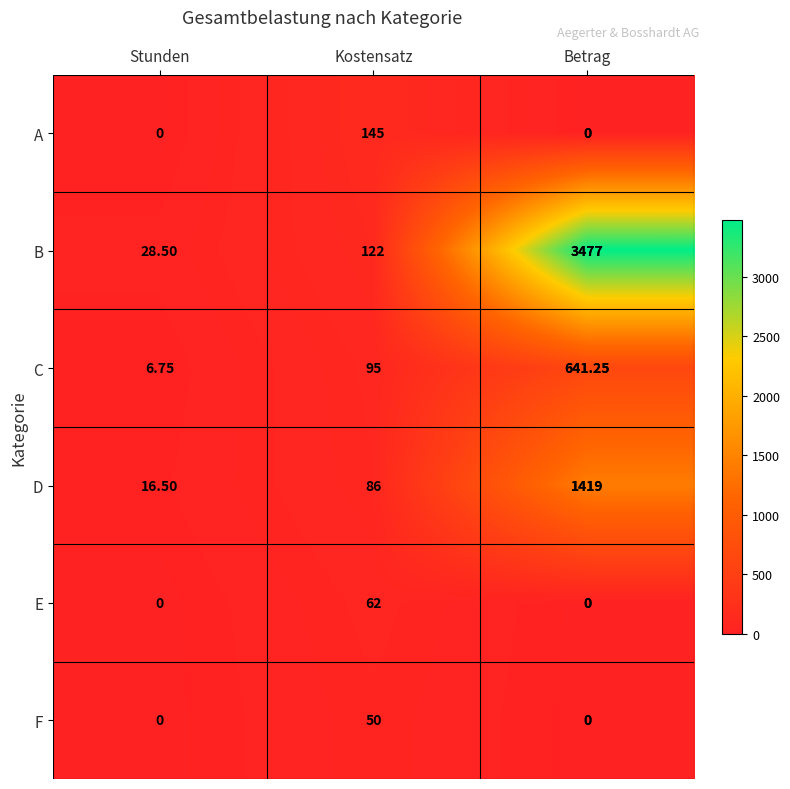

At which label does C reach its minimum?

Stunden